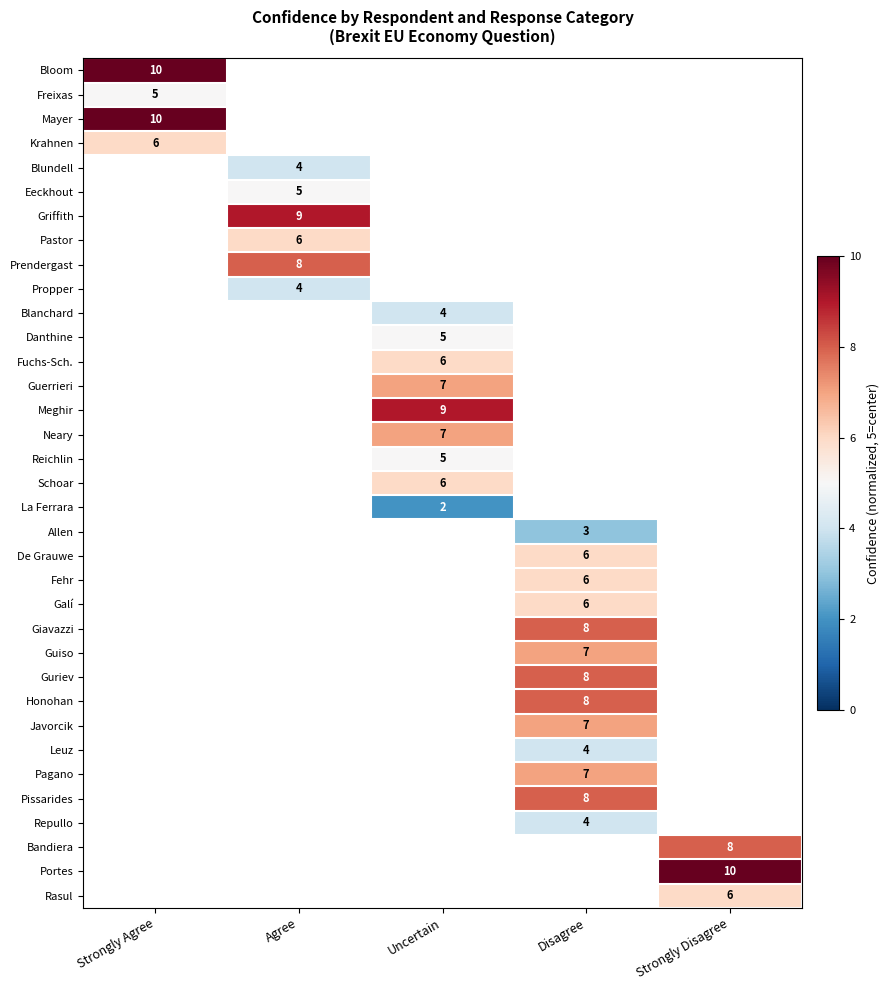

Between Strongly Disagree and Strongly Agree, which is larger?

Strongly Agree